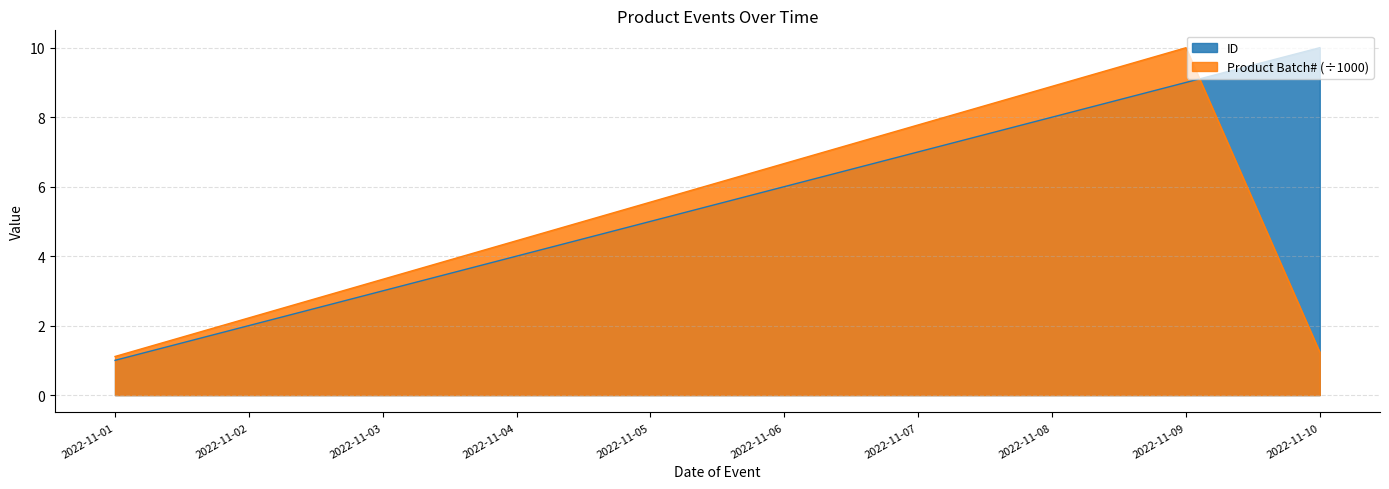

Count the ID values in the range 3 to 8.

6